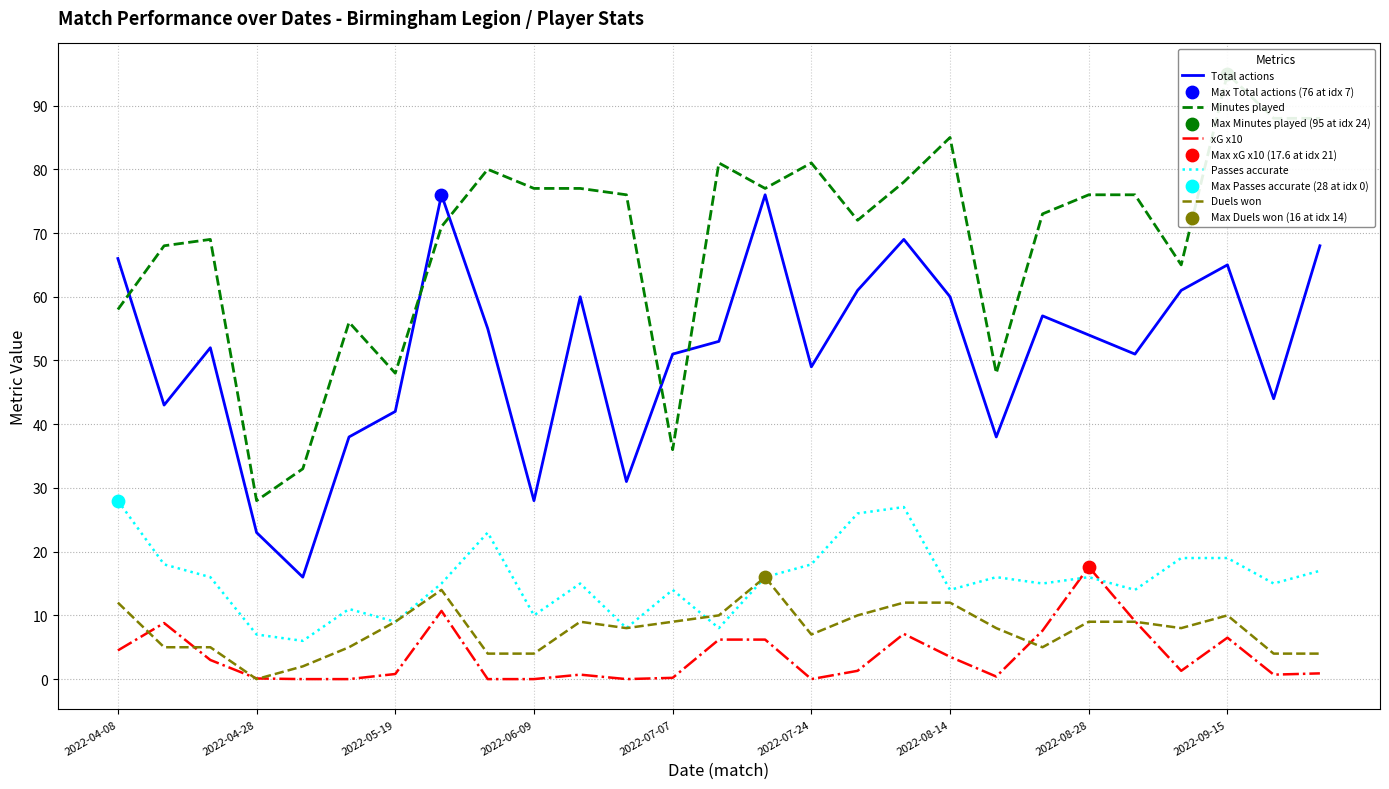

Is the value of Passes accurate at 11 greater than the value of xG x10 at 14?

Yes